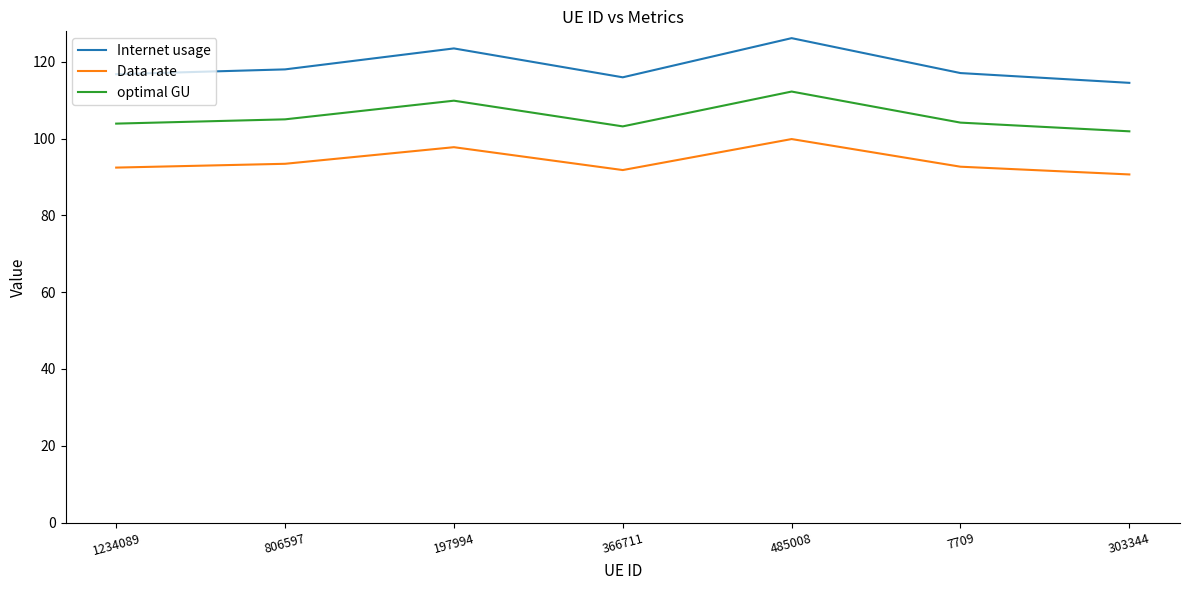

Is the value of Internet usage at 806597 greater than the value of optimal GU at 806597?

Yes